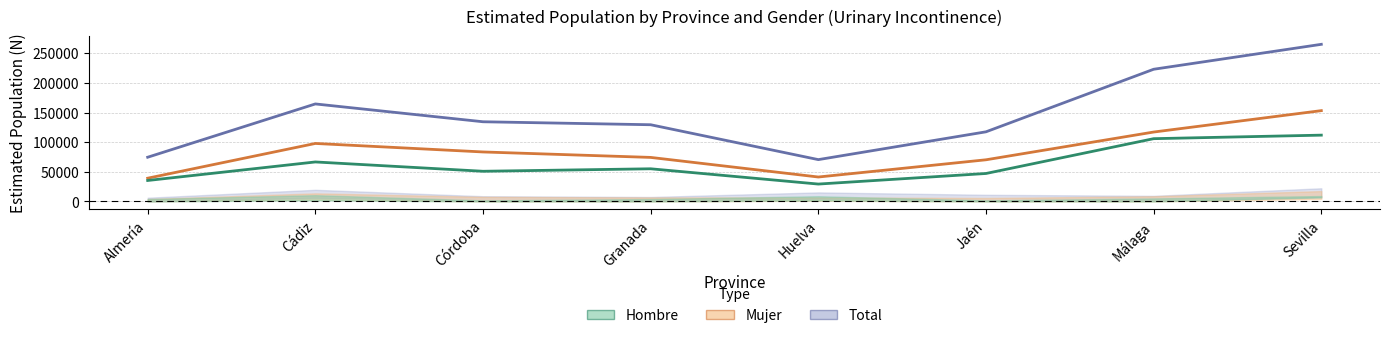

What is the sum of all Total values?

1179309